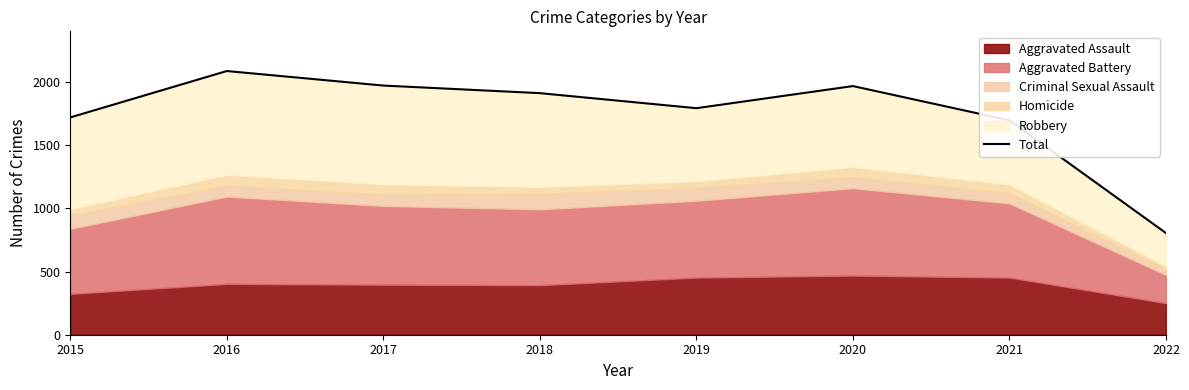

How many lines are shown in the chart?

1